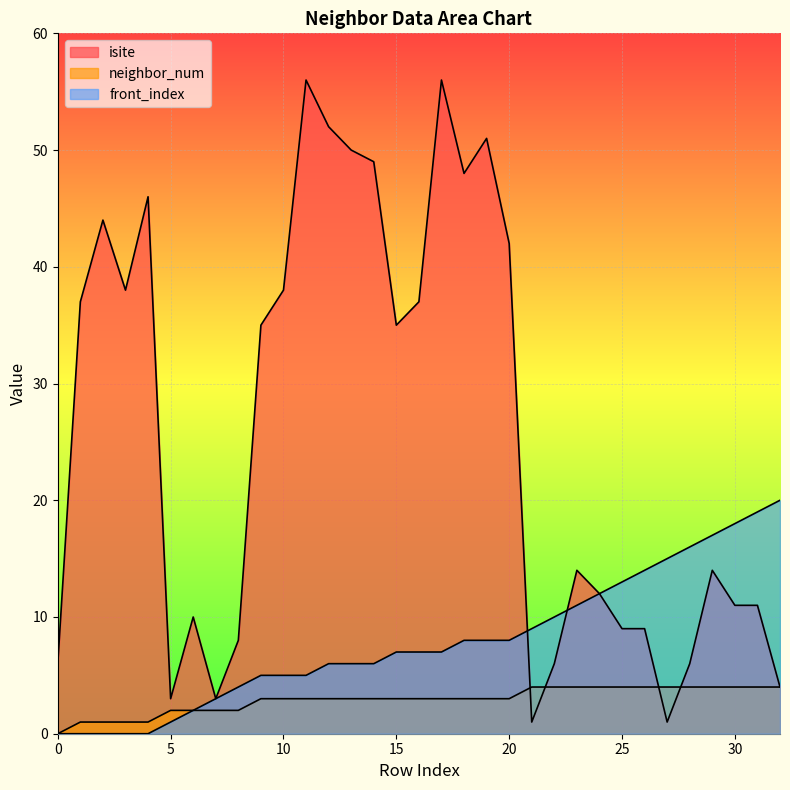

What is the highest value of the front_index series?

20